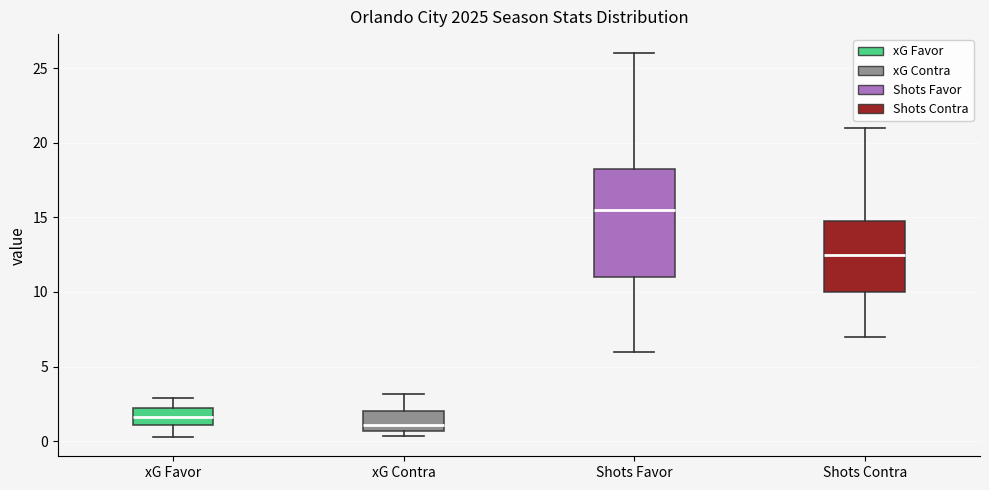

Which box's median line is the lowest?

xG Contra